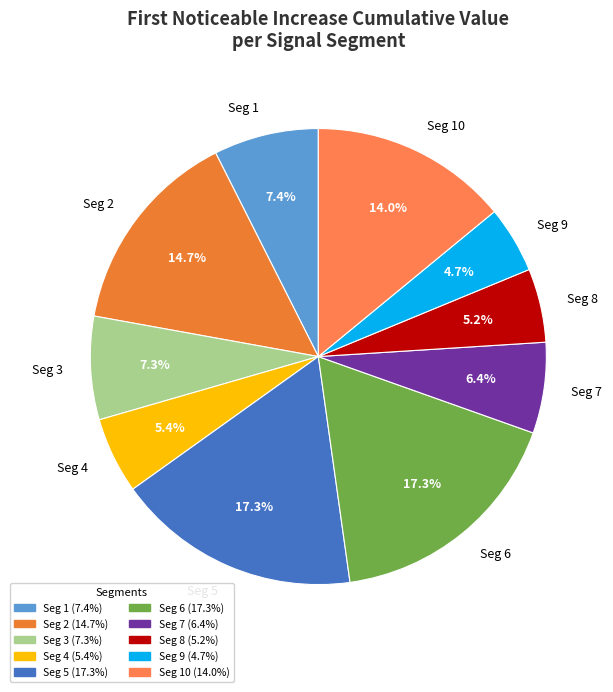

Is there a majority slice in this chart?

No